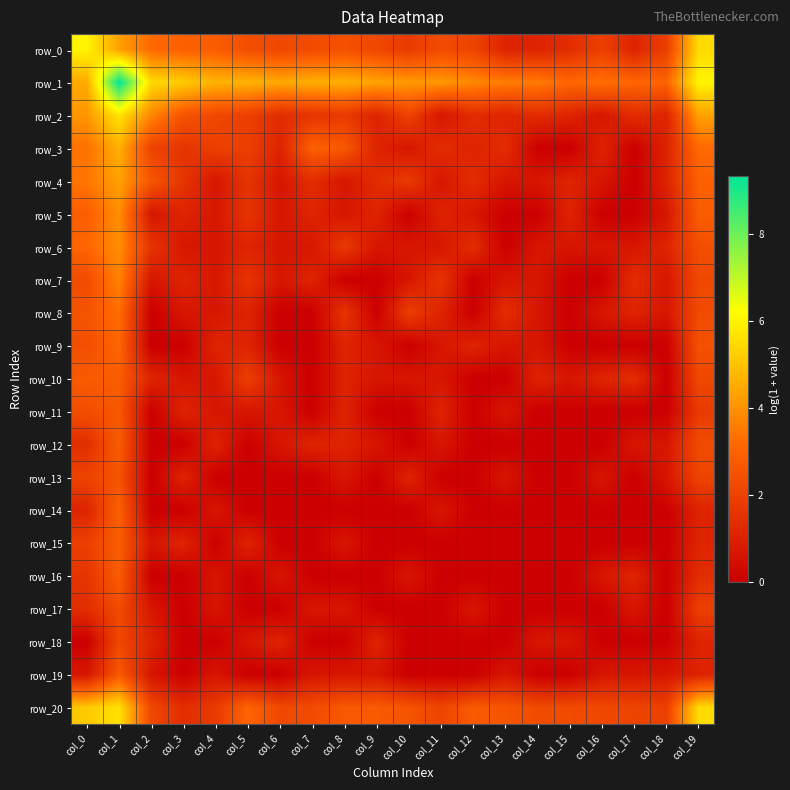

List the series in order of their peak value, highest first.

row_1, row_0, row_2, row_20, row_3, row_4, row_5, row_6, row_7, row_8, row_9, row_14, row_10, row_12, row_15, row_16, row_11, row_19, row_13, row_17, row_18